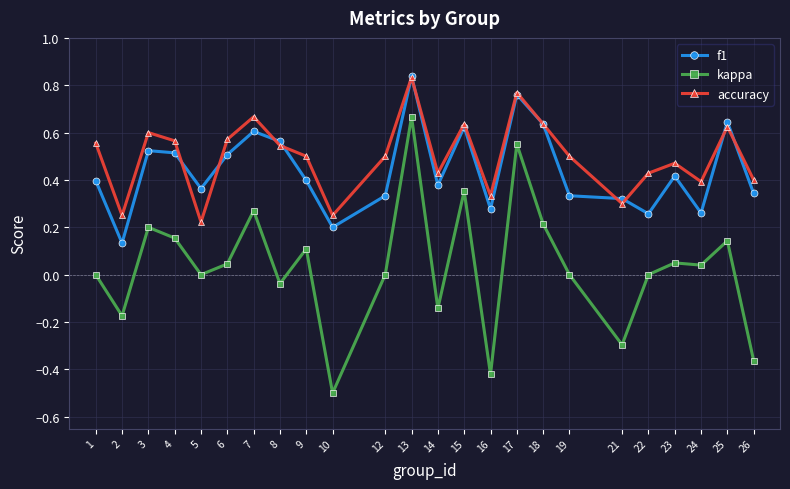

At which category does kappa reach its first local peak?

3